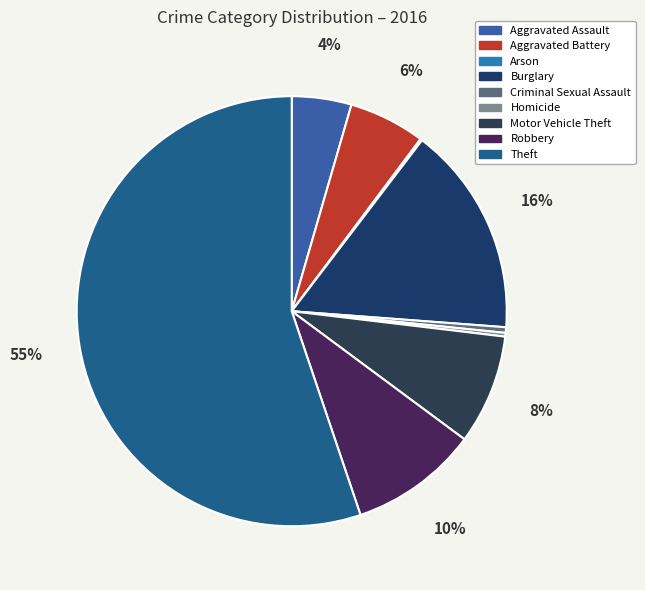

Combined, what portion of the pie is Theft and Criminal Sexual Assault?

55.6%